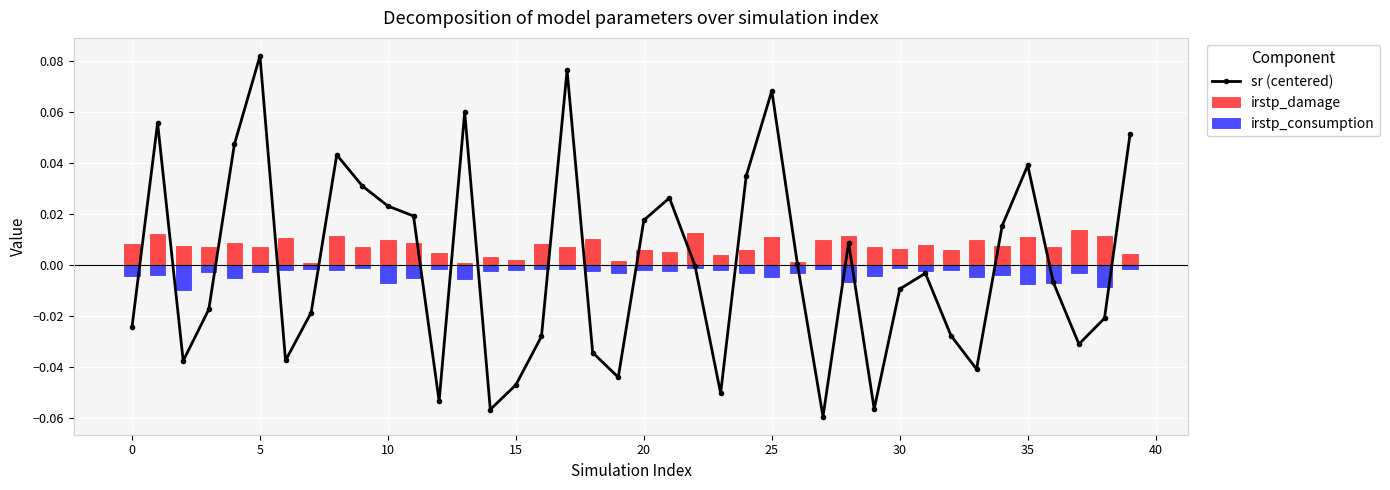

Which series has the largest total across all categories?

irstp_damage